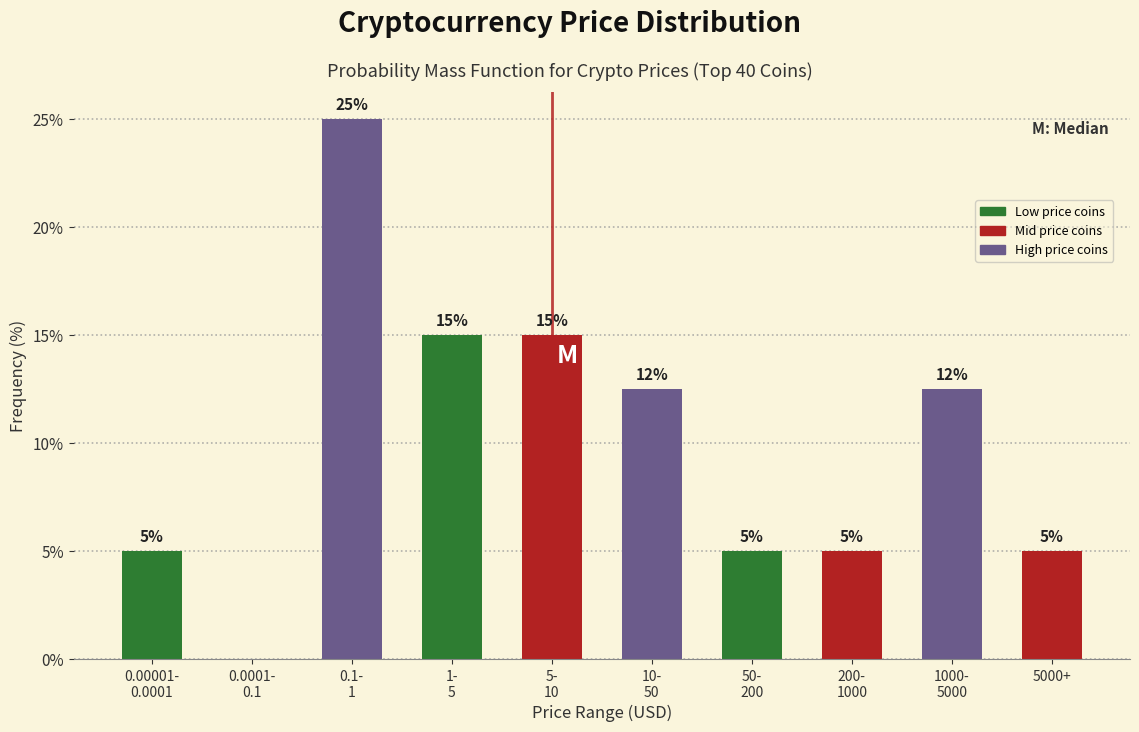

How many values are between 5 and 15?

8